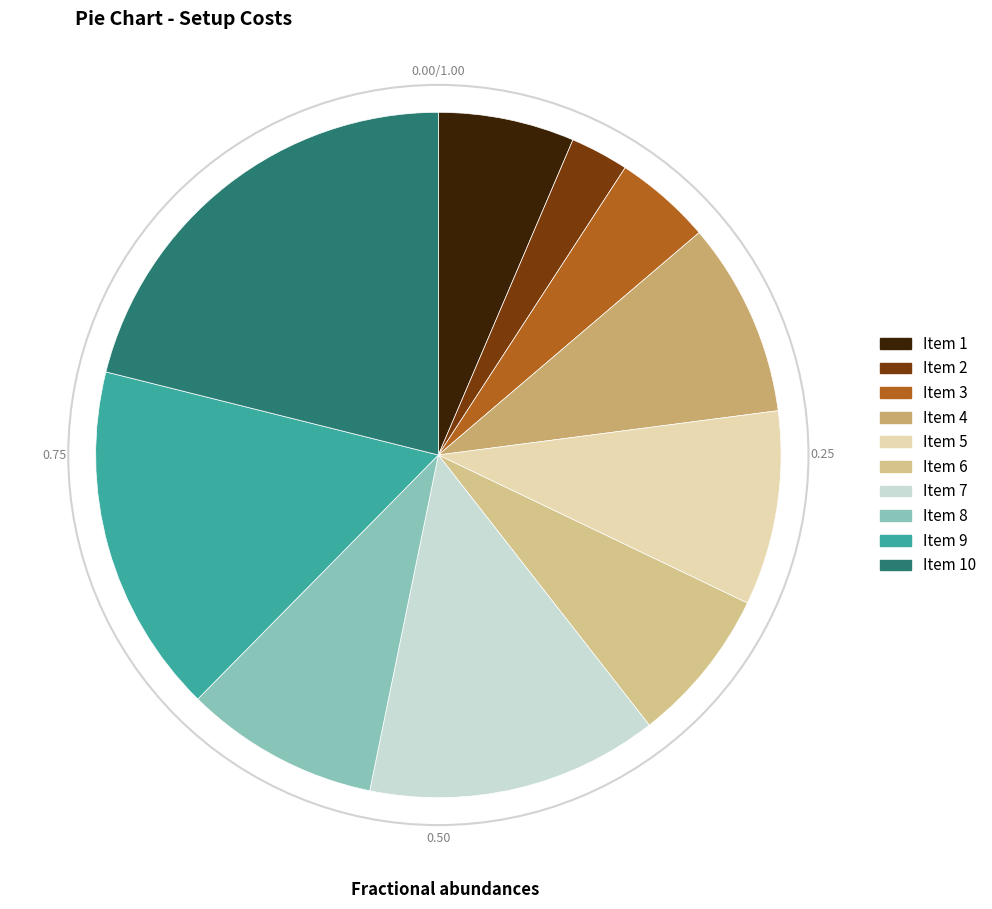

Does any single category account for the majority?

No